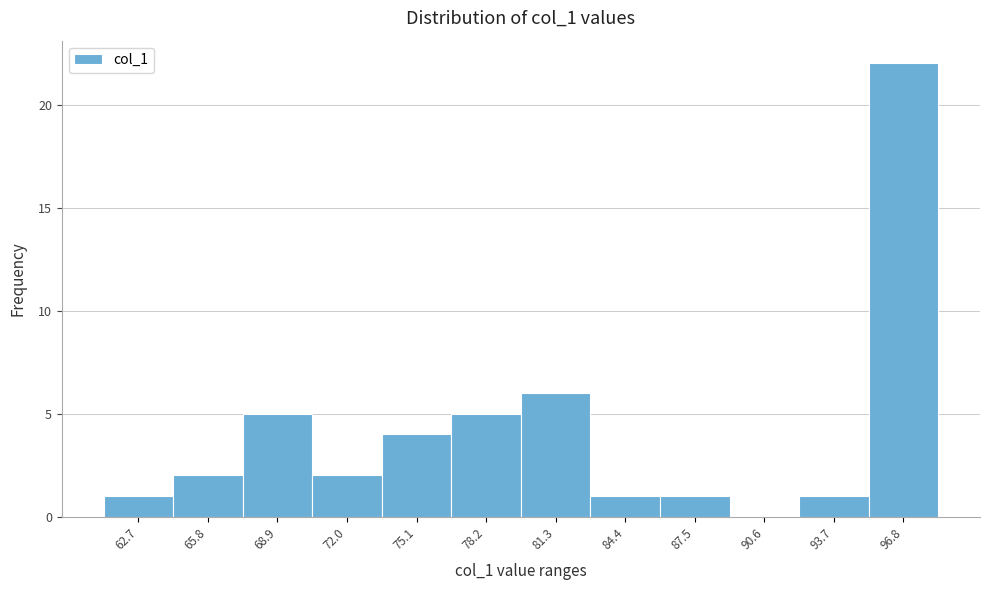

Reading right to left, extract all data points from this chart.

96.8=22	93.7=1	90.6=0	87.5=1	84.4=1	81.3=6	78.2=5	75.1=4	72.0=2	68.9=5	65.8=2	62.7=1